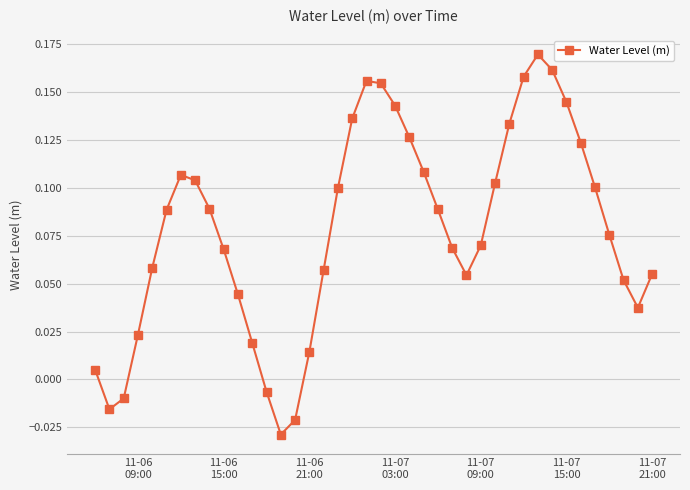

What is the sum of all values?

3.1